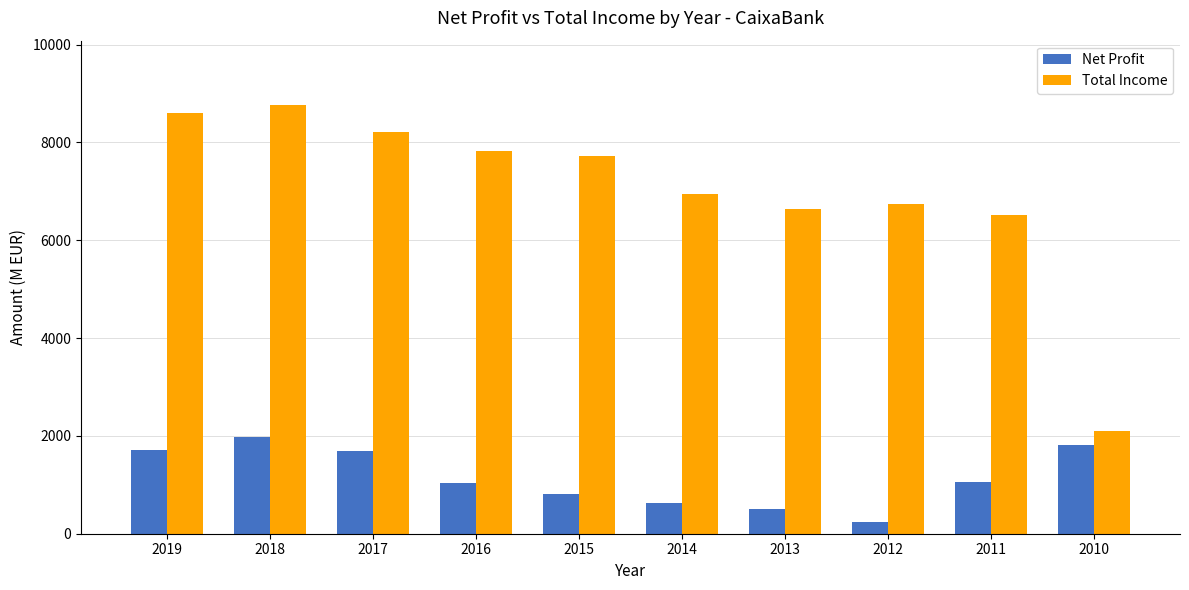

What is the difference between the second highest and minimum values in the Total Income series?

6509.0